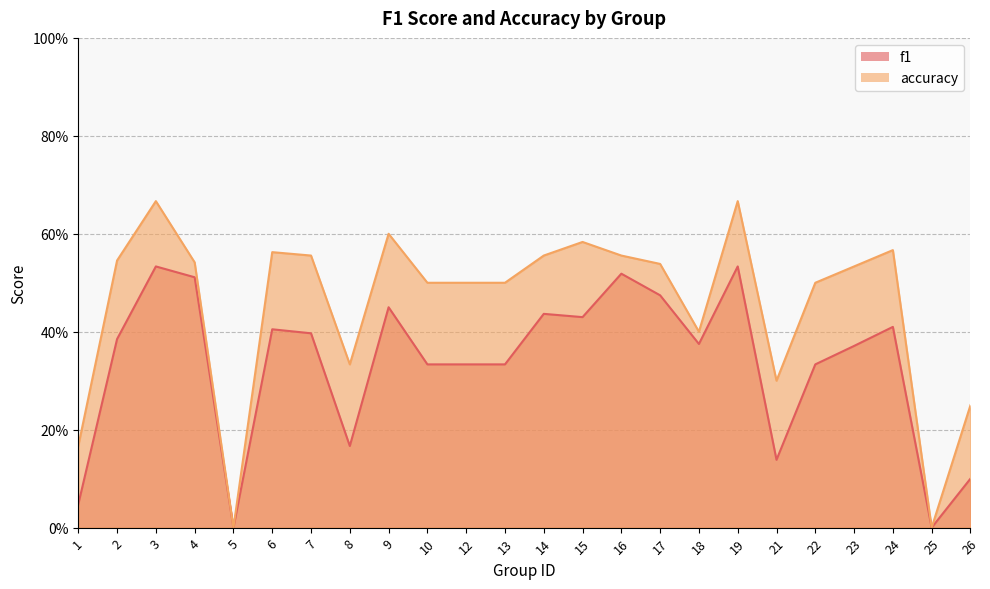

True or false: f1 and accuracy intersect in this chart.

False